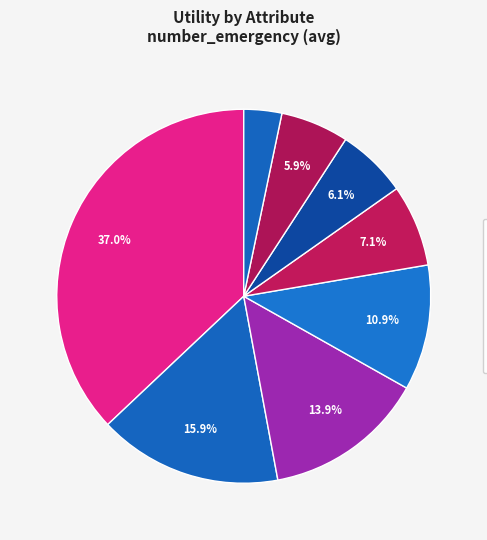

How many slices are in this pie chart?

8